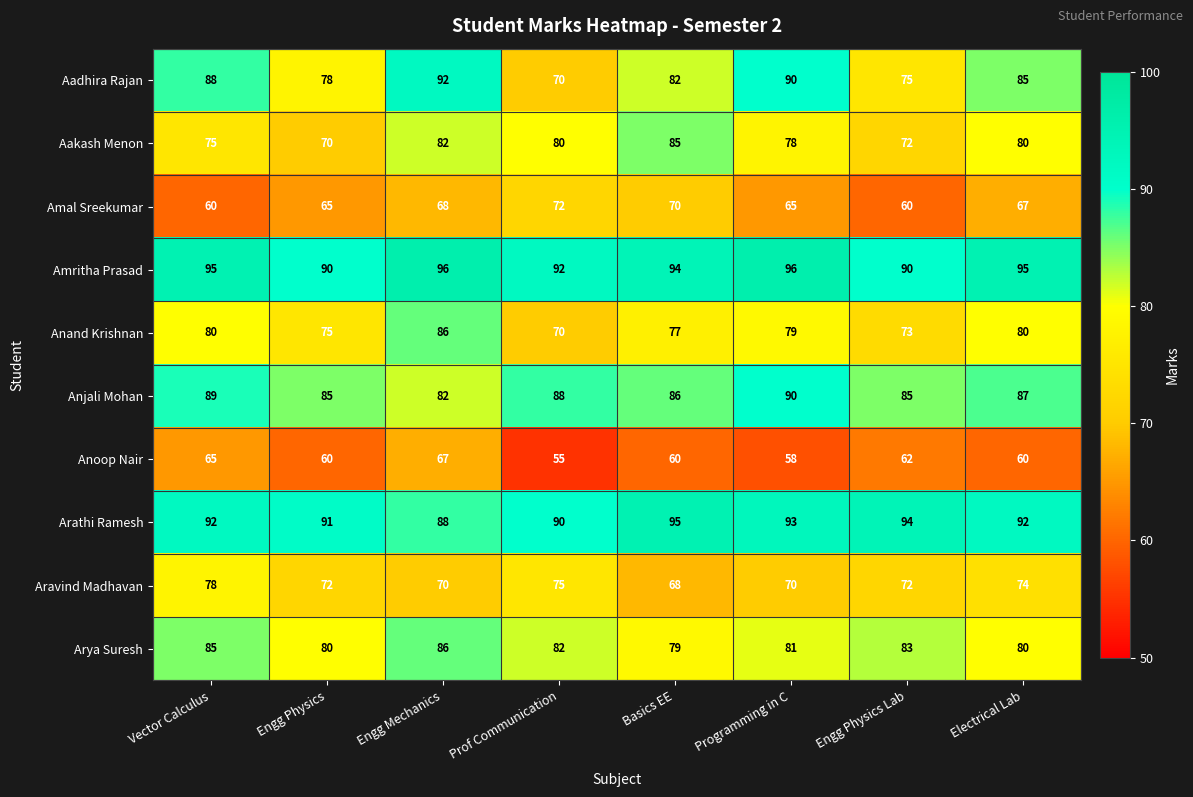

How many data points in Anand Krishnan are less than 79?

4